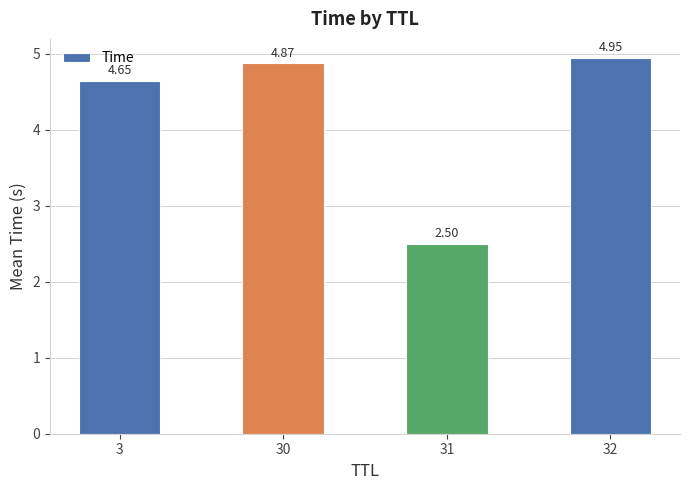

What is the sum of all values?

17.0